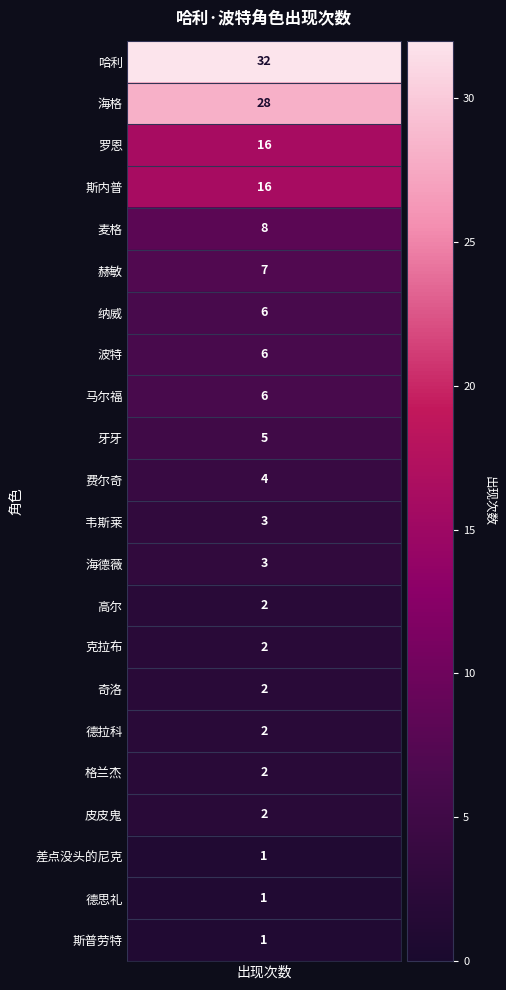

What is the difference between the values at 12 and 16?

1